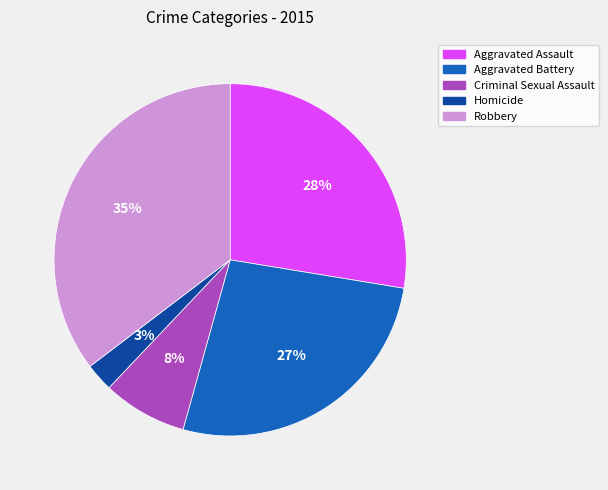

Which has a higher value, Robbery or Aggravated Assault?

Robbery